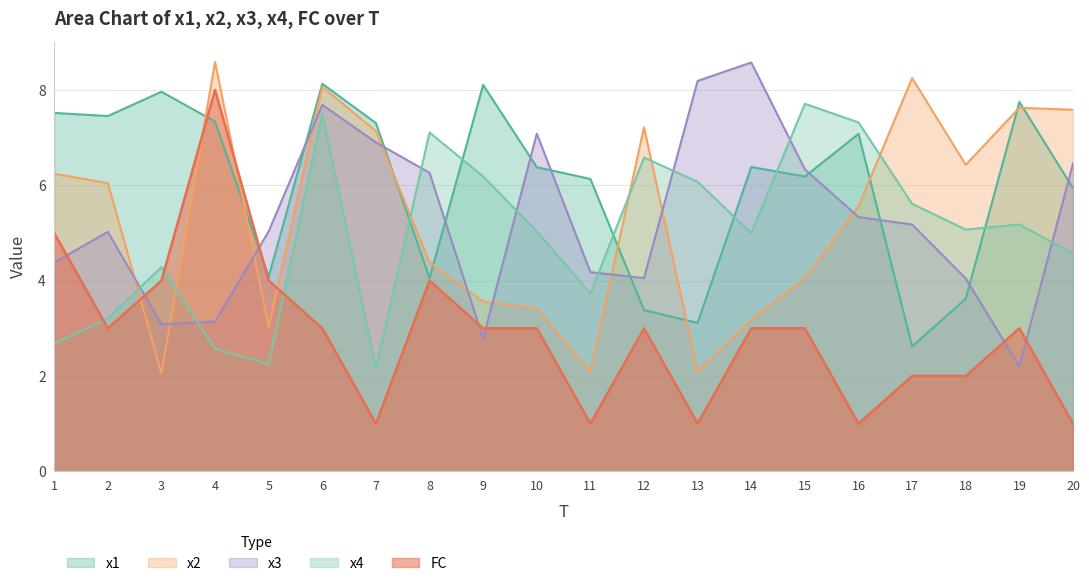

At how many categories does at least one series exceed 2?

20